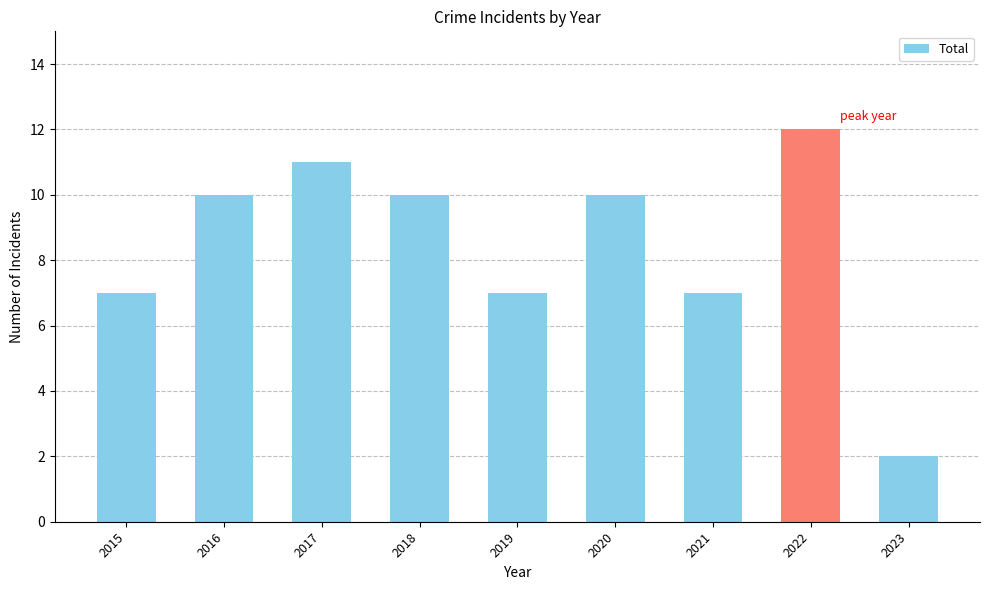

The chart shows a value of 4 at 2022. True or false?

False